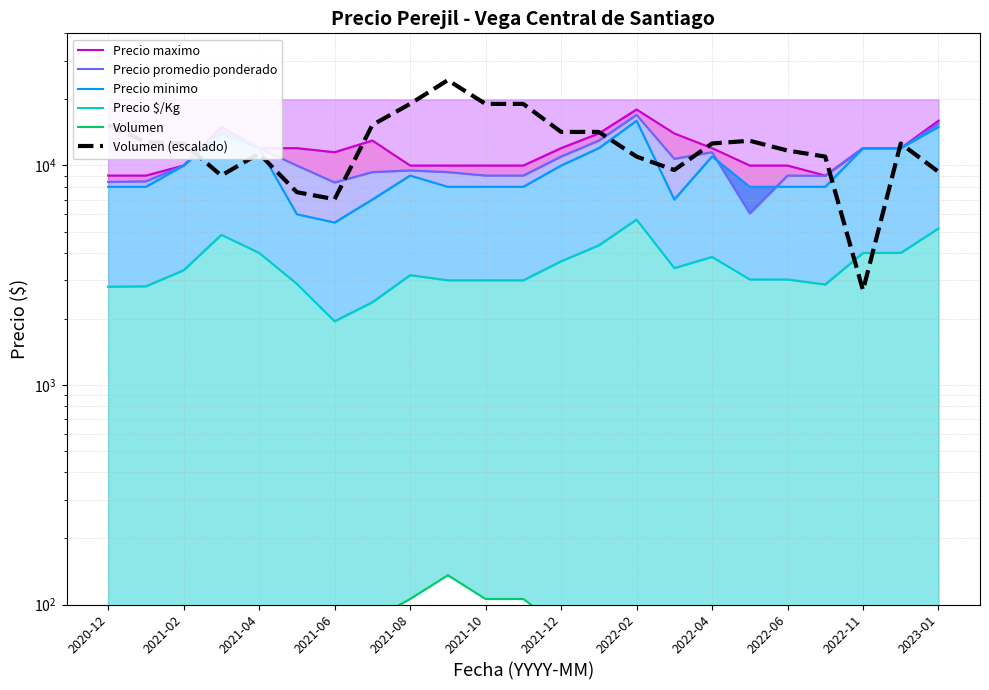

Which series ends up on top after the final intersection of Precio promedio ponderado and Volumen (escalado)?

Precio promedio ponderado